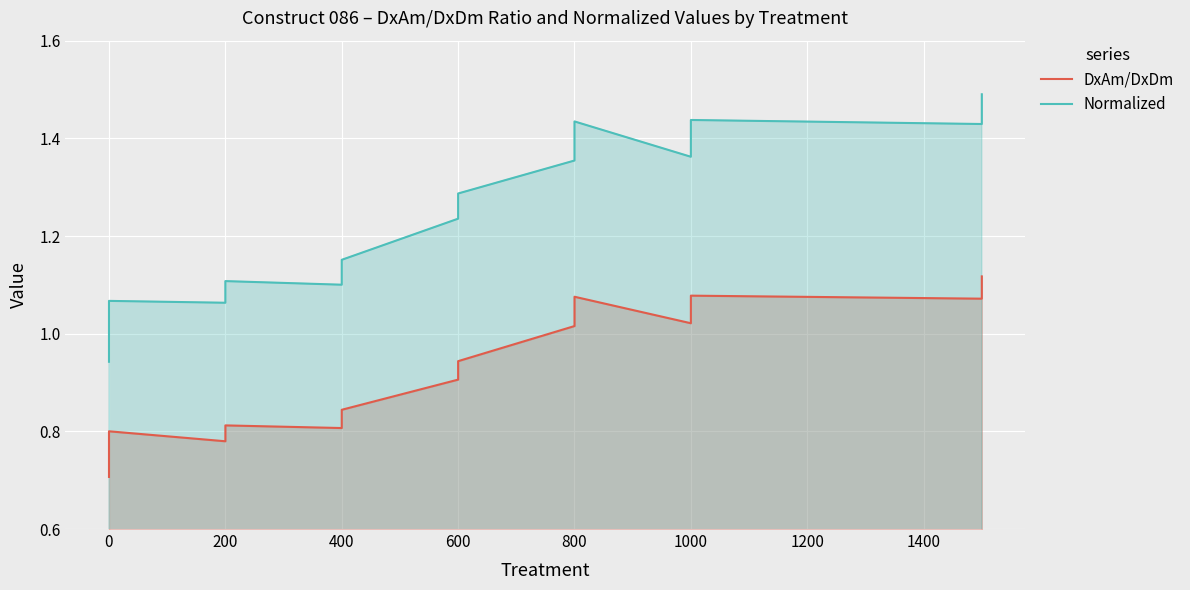

What is the sum of all Normalized values?

29.2